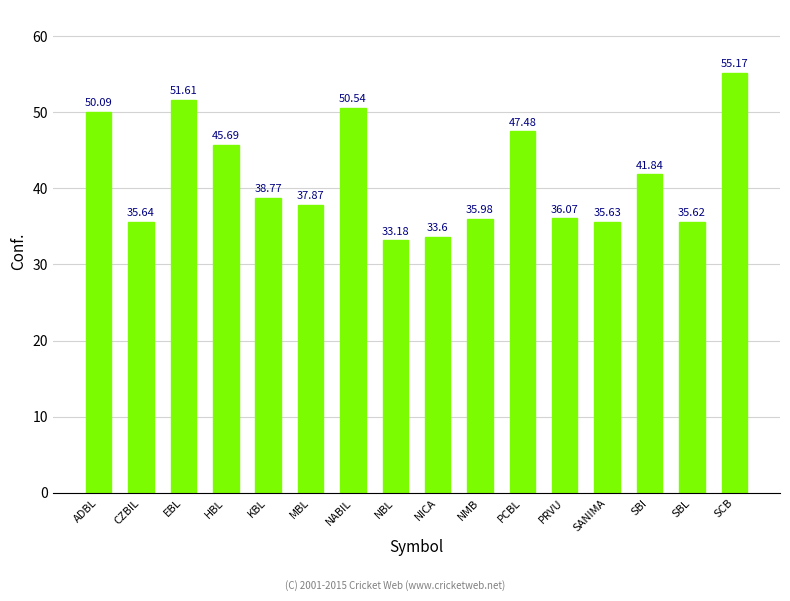

Reading left to right, extract all data points from this chart.

ADBL=50.1	CZBIL=35.6	EBL=51.6	HBL=45.7	KBL=38.8	MBL=37.9	NABIL=50.5	NBL=33.2	NICA=33.6	NMB=36.0	PCBL=47.5	PRVU=36.1	SANIMA=35.6	SBI=41.8	SBL=35.6	SCB=55.2